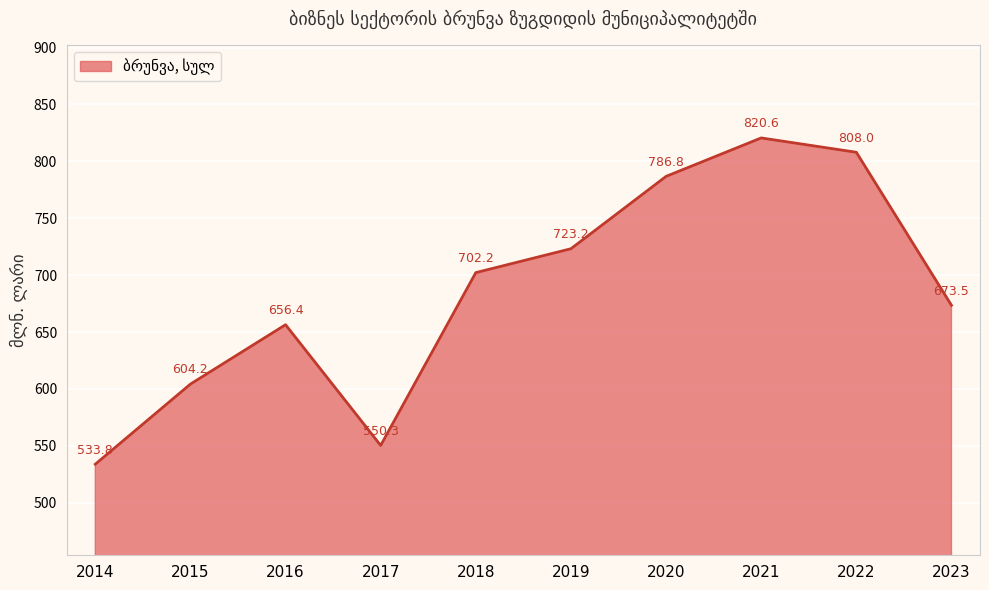

The chart shows a value of 550.3 at 2017. True or false?

True